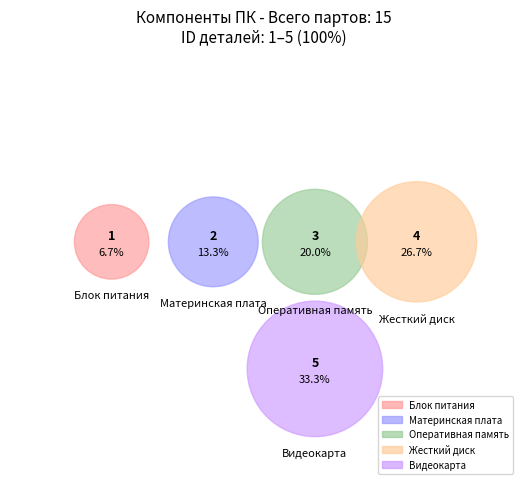

Is Материнская плата the majority of the pie?

No